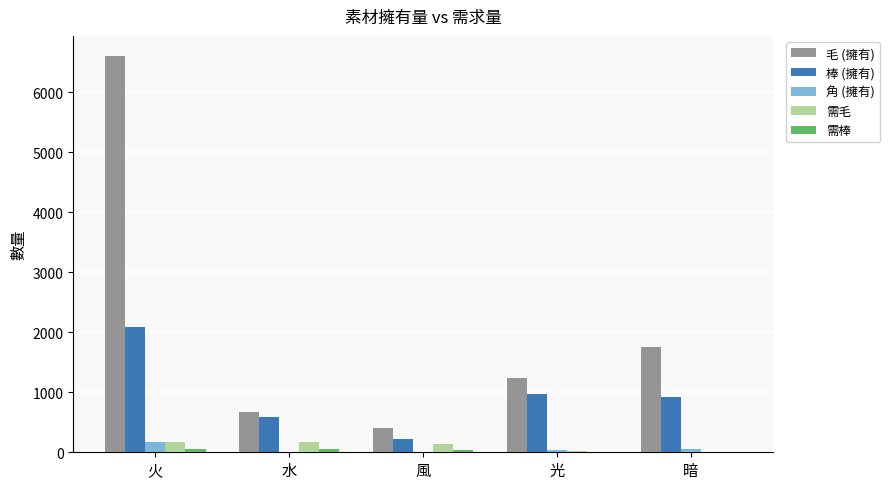

At which label does 需毛 first exceed 140?

火